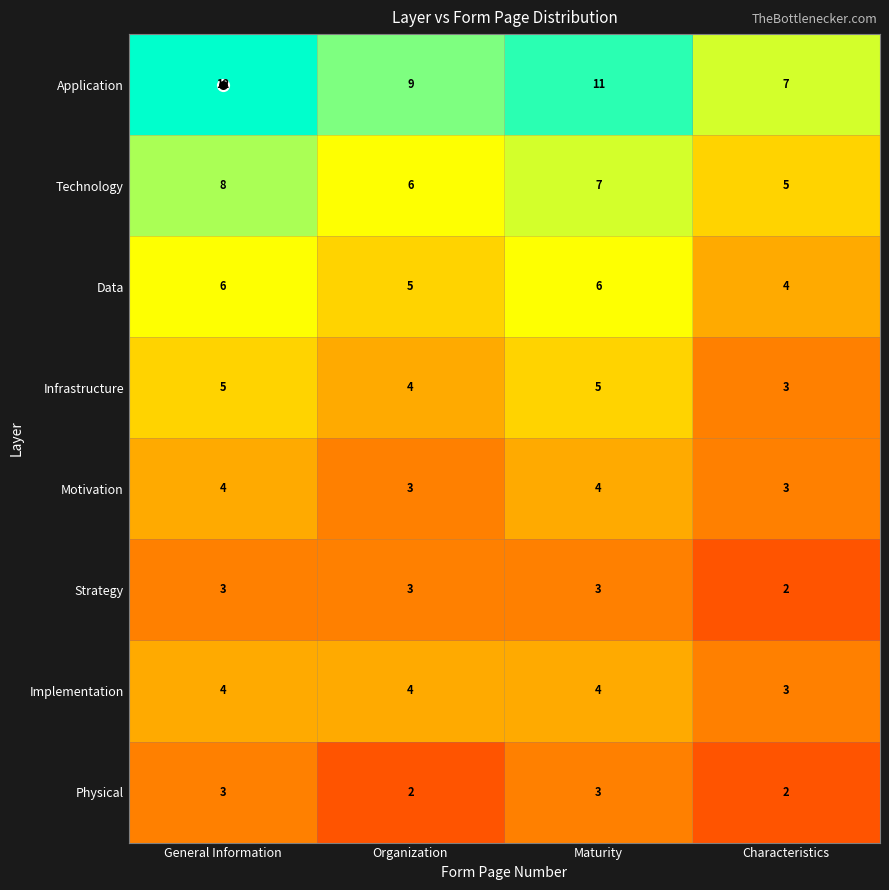

The value of Infrastructure at Maturity is 5. True or false?

True